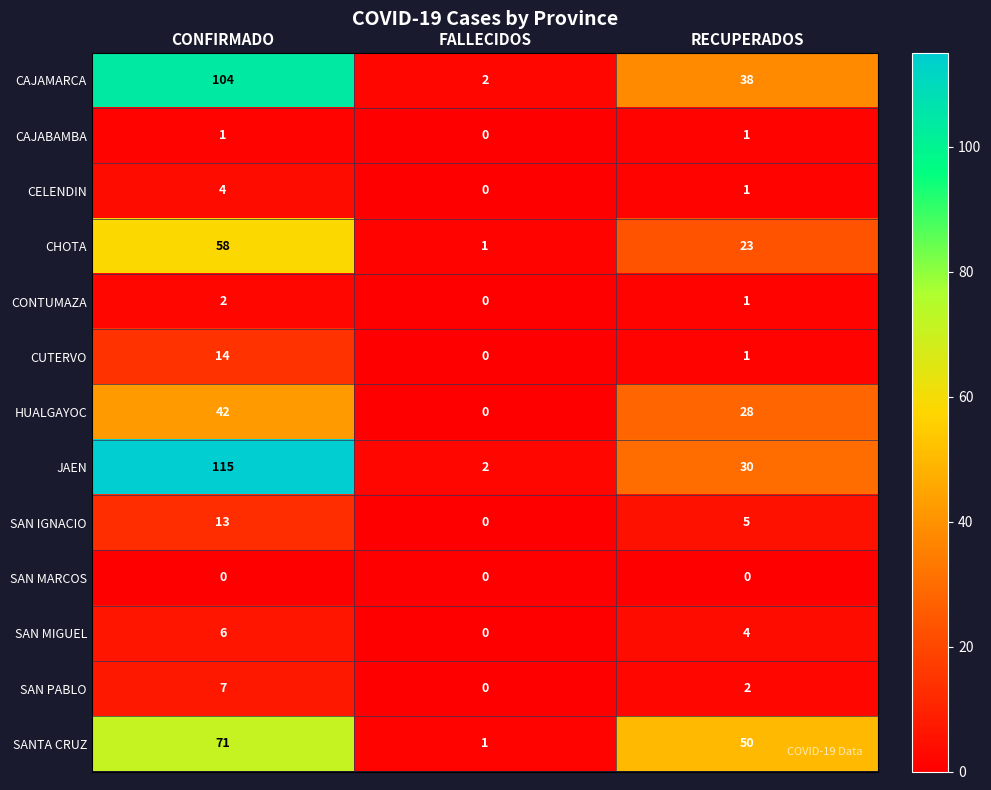

The value of CUTERVO at CONFIRMADO is 9. True or false?

False